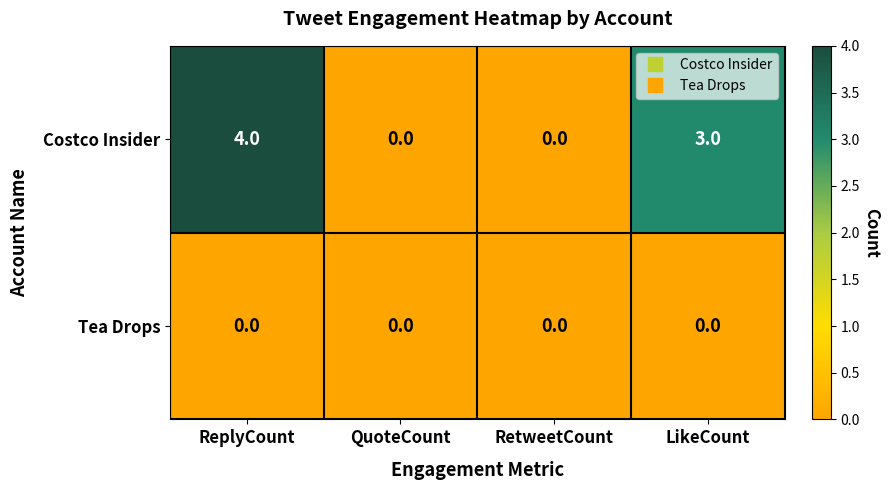

What is the difference between the Costco Insider values at LikeCount and QuoteCount?

3